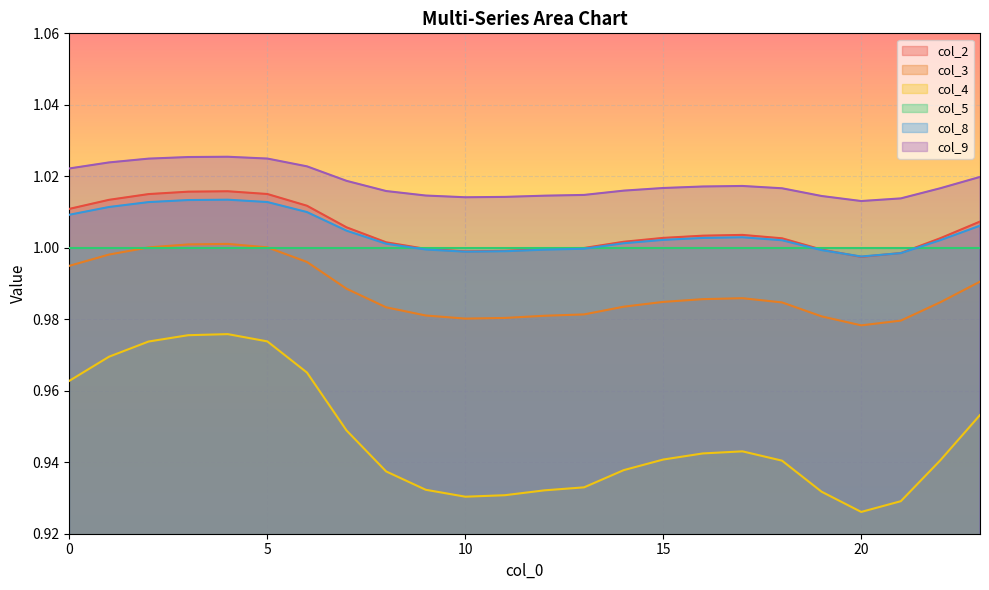

Which series has the largest total across all categories?

col_9